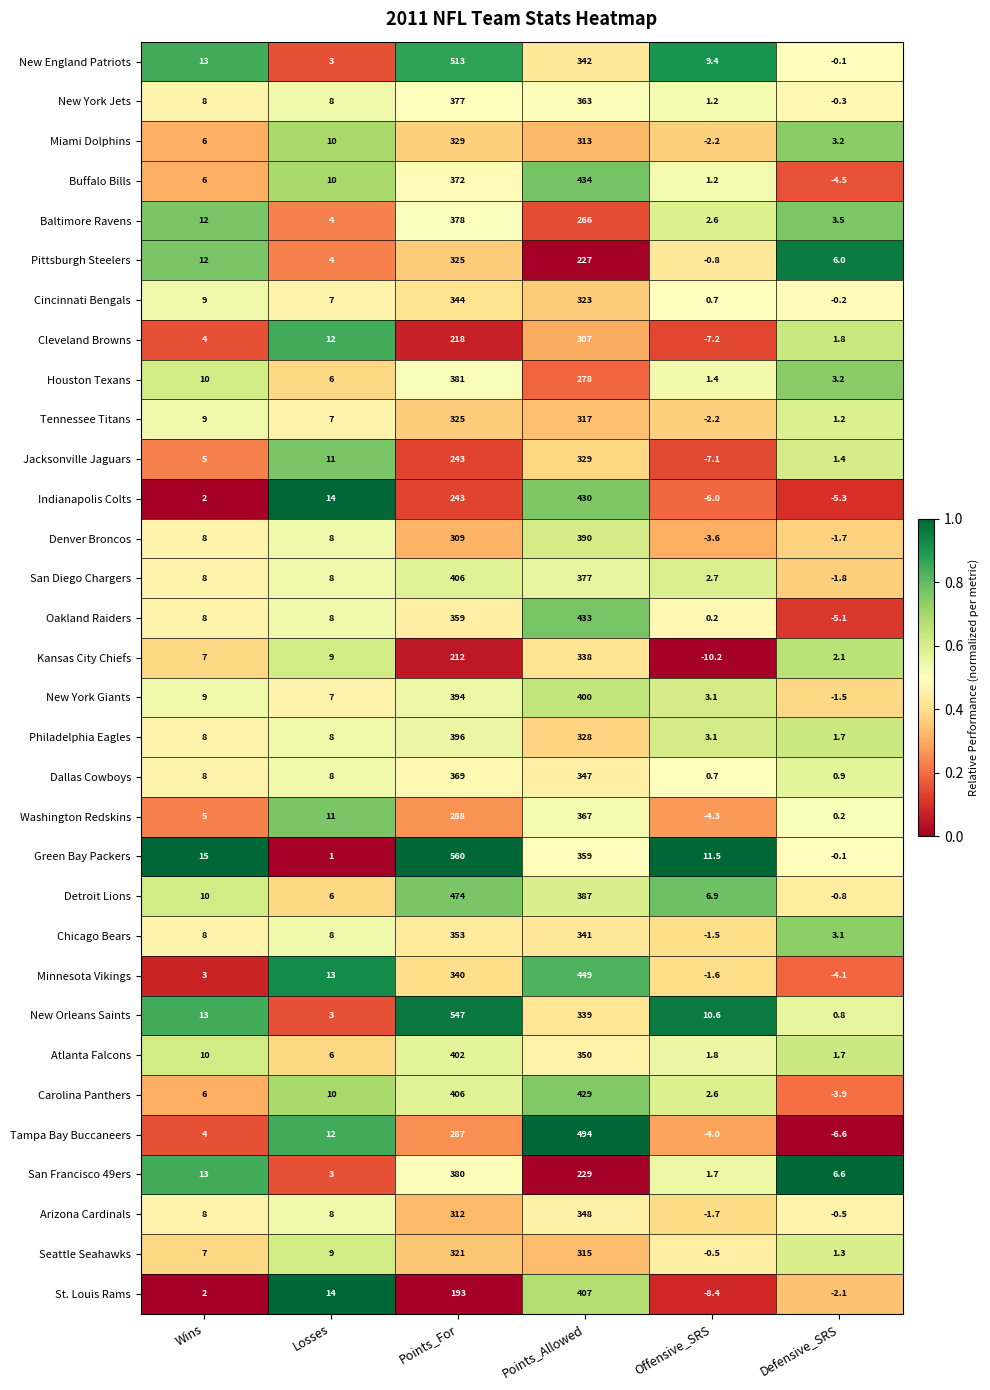

At Points_Allowed, list the series in order from smallest to largest.

Pittsburgh Steelers, San Francisco 49ers, Baltimore Ravens, Houston Texans, Cleveland Browns, Miami Dolphins, Seattle Seahawks, Tennessee Titans, Cincinnati Bengals, Philadelphia Eagles, Jacksonville Jaguars, Kansas City Chiefs, New Orleans Saints, Chicago Bears, New England Patriots, Dallas Cowboys, Arizona Cardinals, Atlanta Falcons, Green Bay Packers, New York Jets, Washington Redskins, San Diego Chargers, Detroit Lions, Denver Broncos, New York Giants, St. Louis Rams, Carolina Panthers, Indianapolis Colts, Oakland Raiders, Buffalo Bills, Minnesota Vikings, Tampa Bay Buccaneers